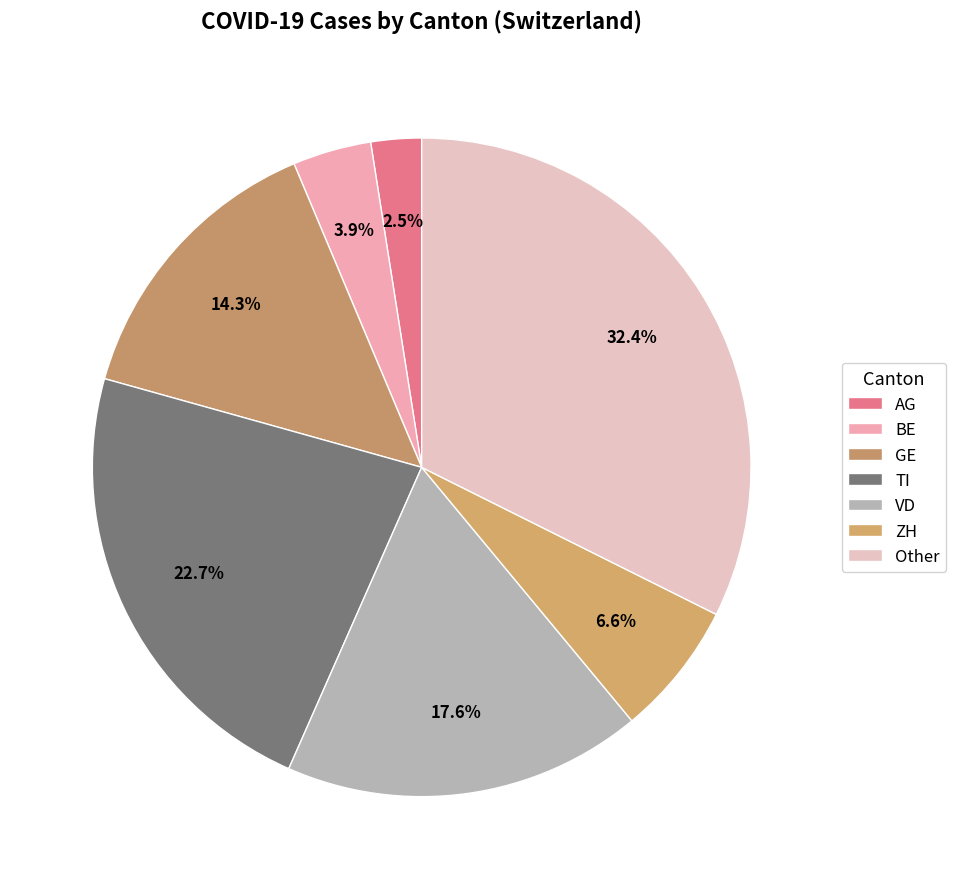

How many slices are in this pie chart?

7